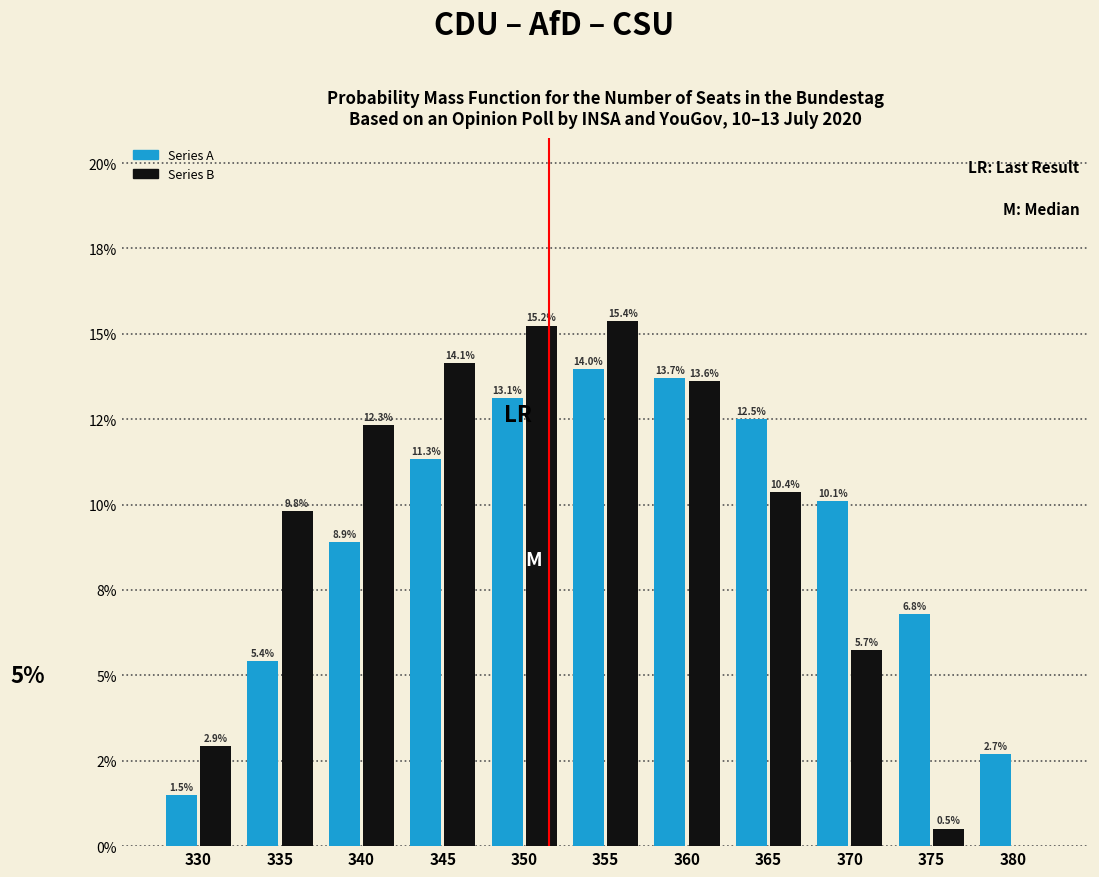

Are the bars grouped side by side (vs. stacked)?

Yes